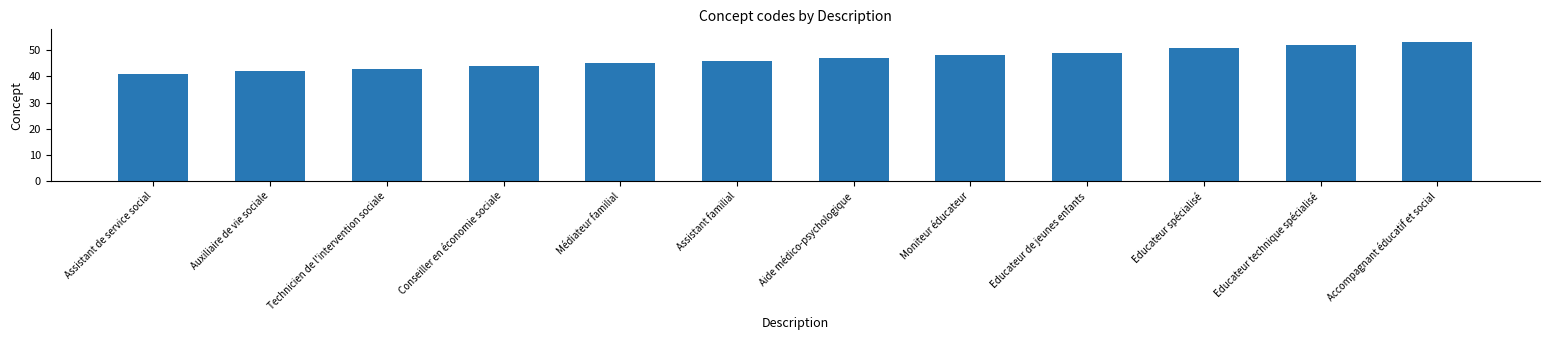

What is the minimum value shown in the chart?

41